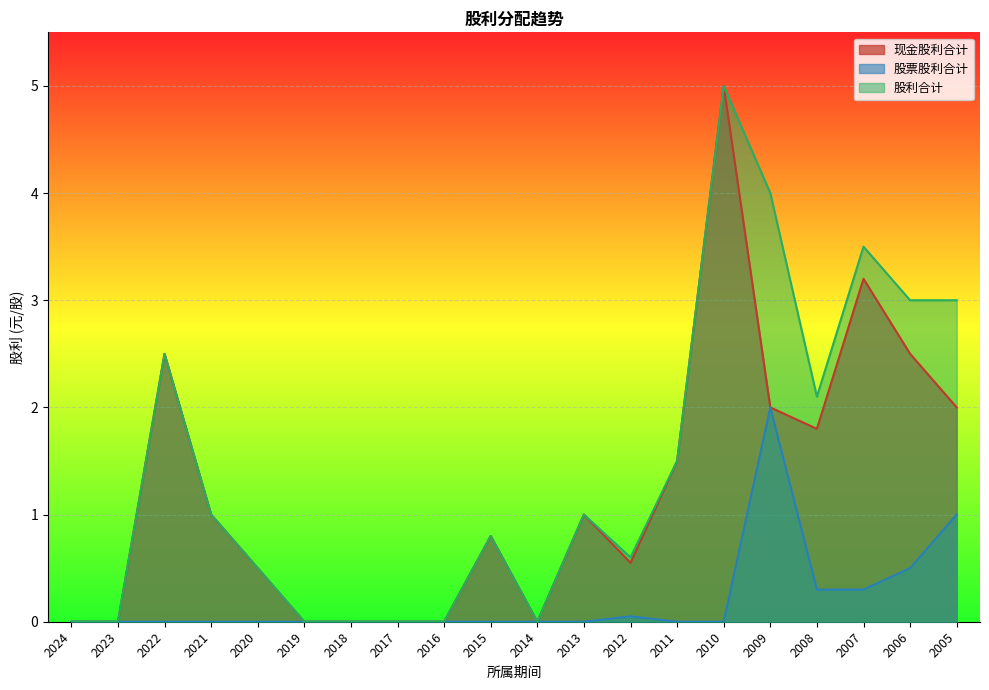

What is the value of the 股票股利合计 point at the 13th from the left?

0.1